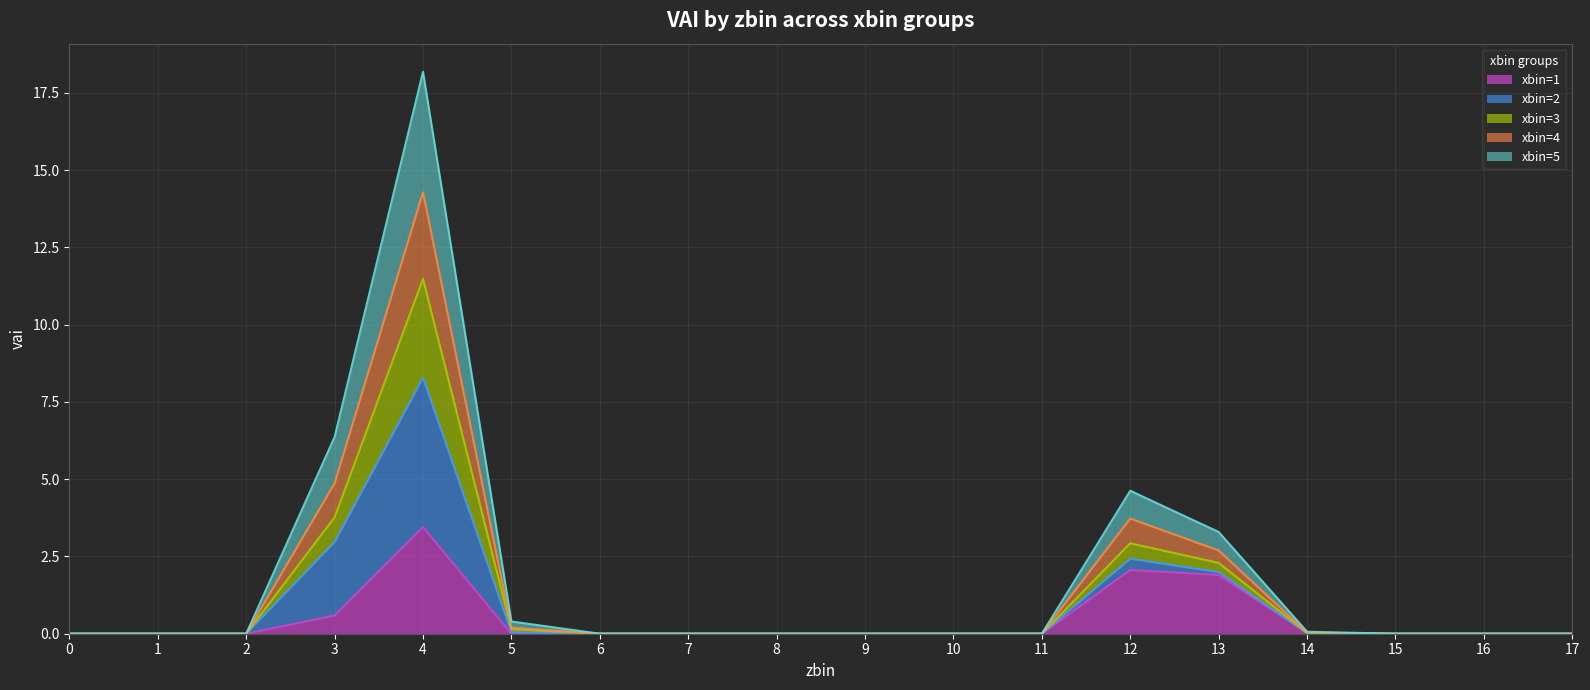

How many lines are shown in the chart?

5